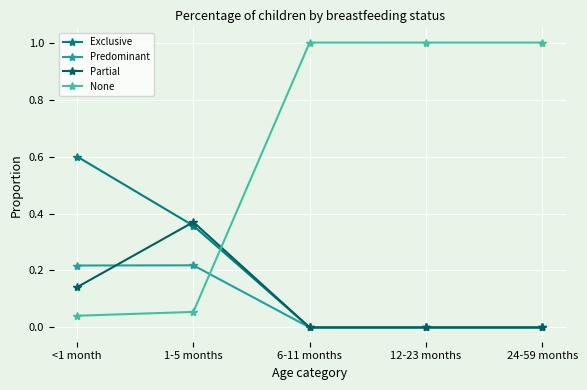

What is the greatest value displayed?

1.0